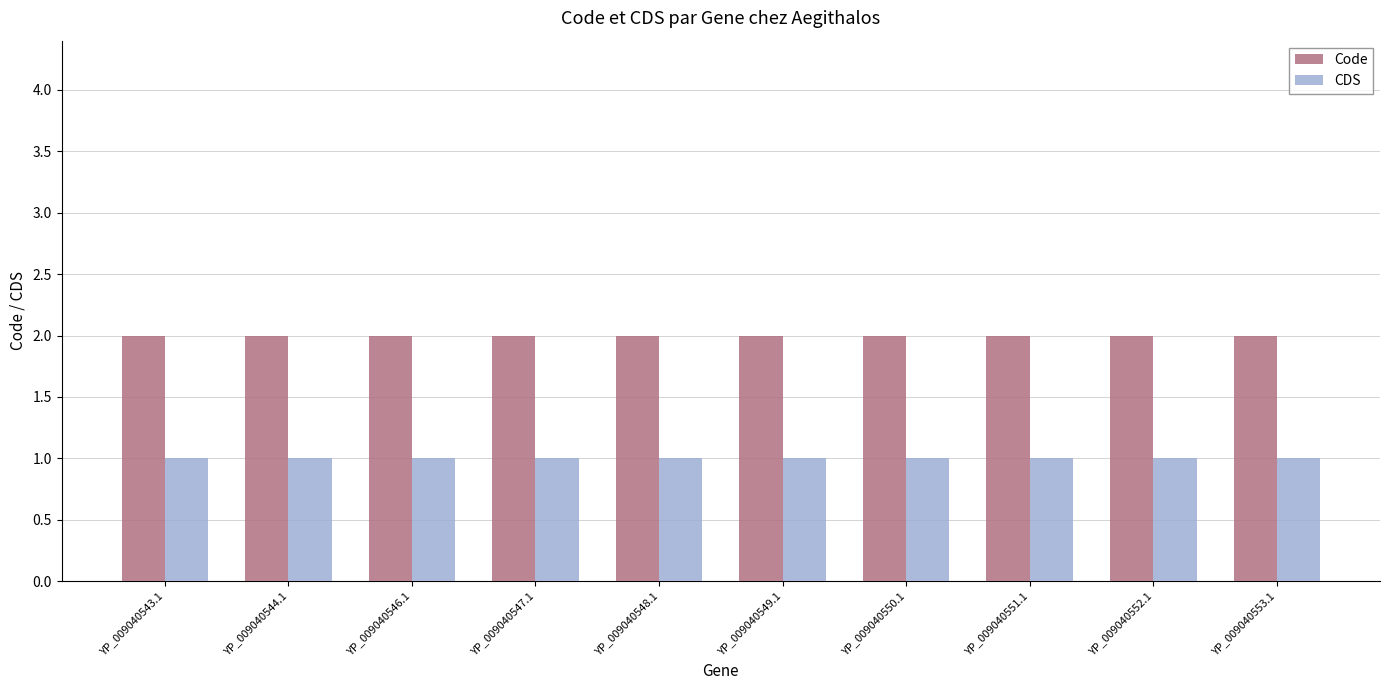

Reading left to right, what are all the values shown in this chart?

Code: YP_009040543.1=2	YP_009040544.1=2	YP_009040546.1=2	YP_009040547.1=2	YP_009040548.1=2	YP_009040549.1=2	YP_009040550.1=2	YP_009040551.1=2	YP_009040552.1=2	YP_009040553.1=2
CDS: YP_009040543.1=1	YP_009040544.1=1	YP_009040546.1=1	YP_009040547.1=1	YP_009040548.1=1	YP_009040549.1=1	YP_009040550.1=1	YP_009040551.1=1	YP_009040552.1=1	YP_009040553.1=1